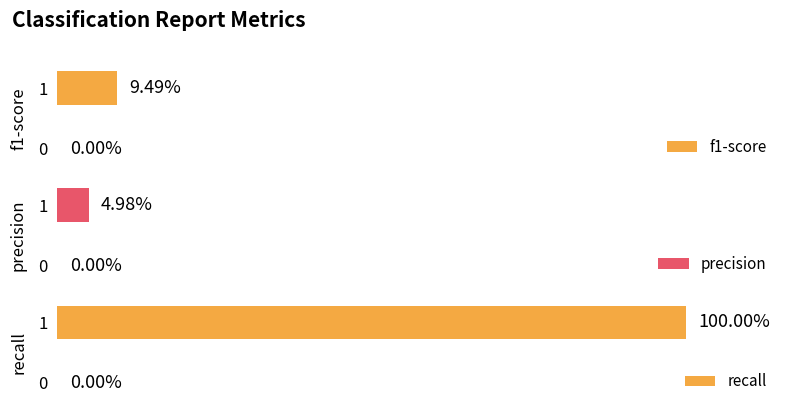

Is it true that precision equals 0.0 at 0?

True